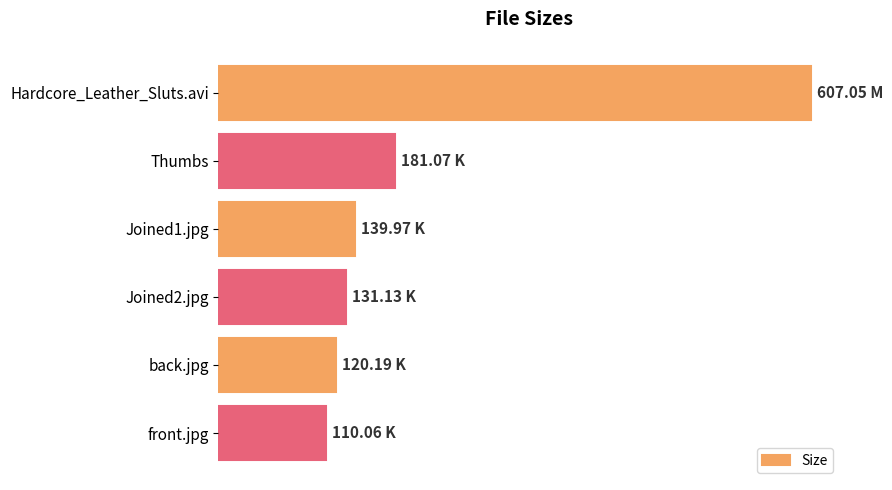

What is the sum of all values?

1289.5